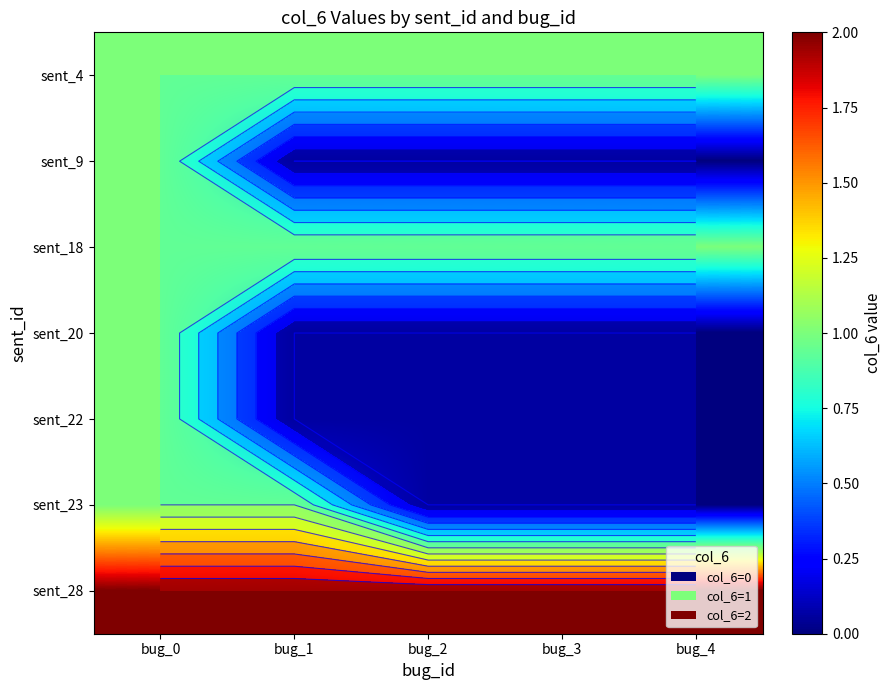

True or false: sent_22 has a value of 0 at bug_1.

False